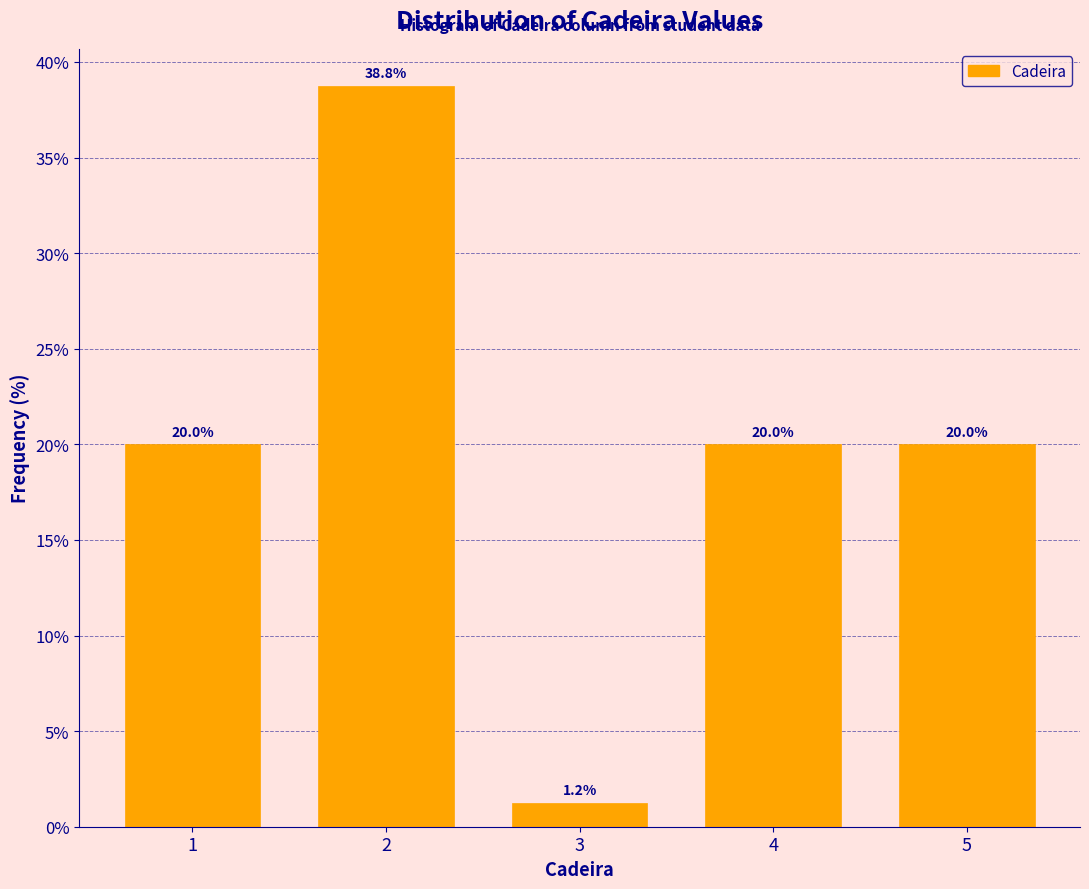

True or false: the data shows 27.8 at 4.

False